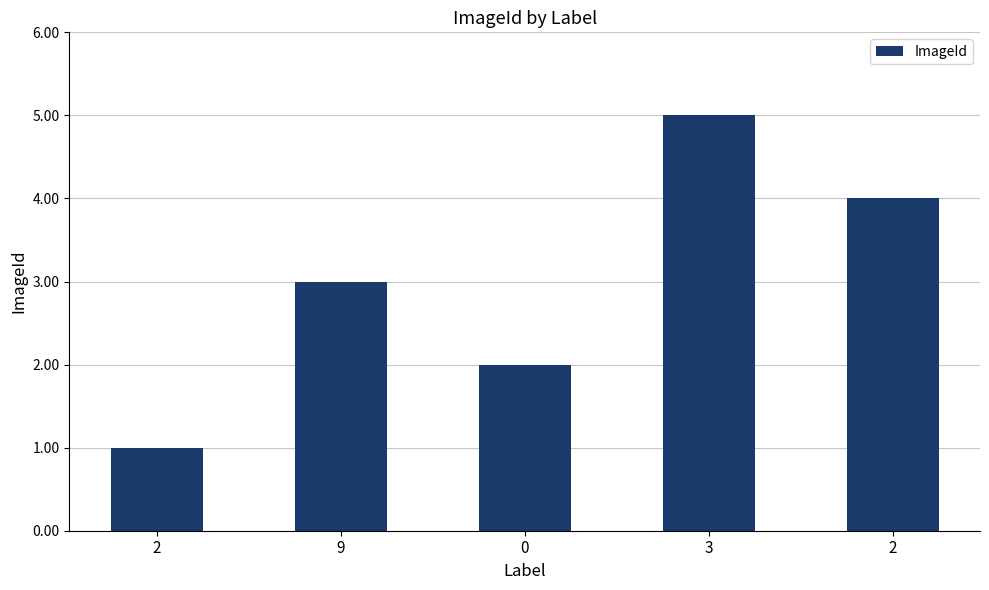

What is the label of the 4th bar from the right?

9